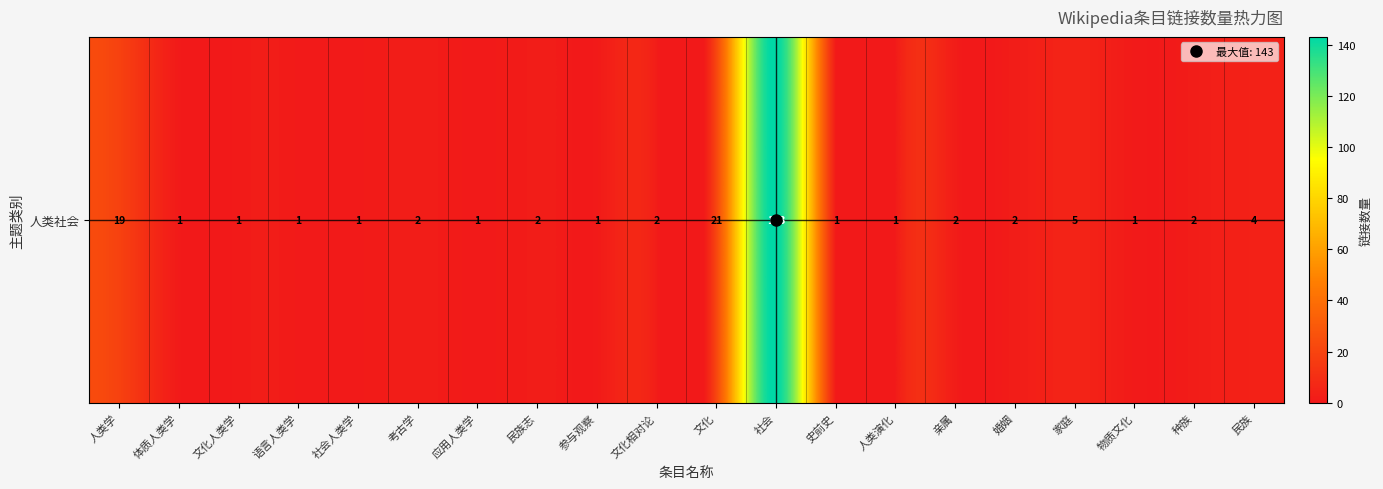

What is the maximum value shown in the chart?

143